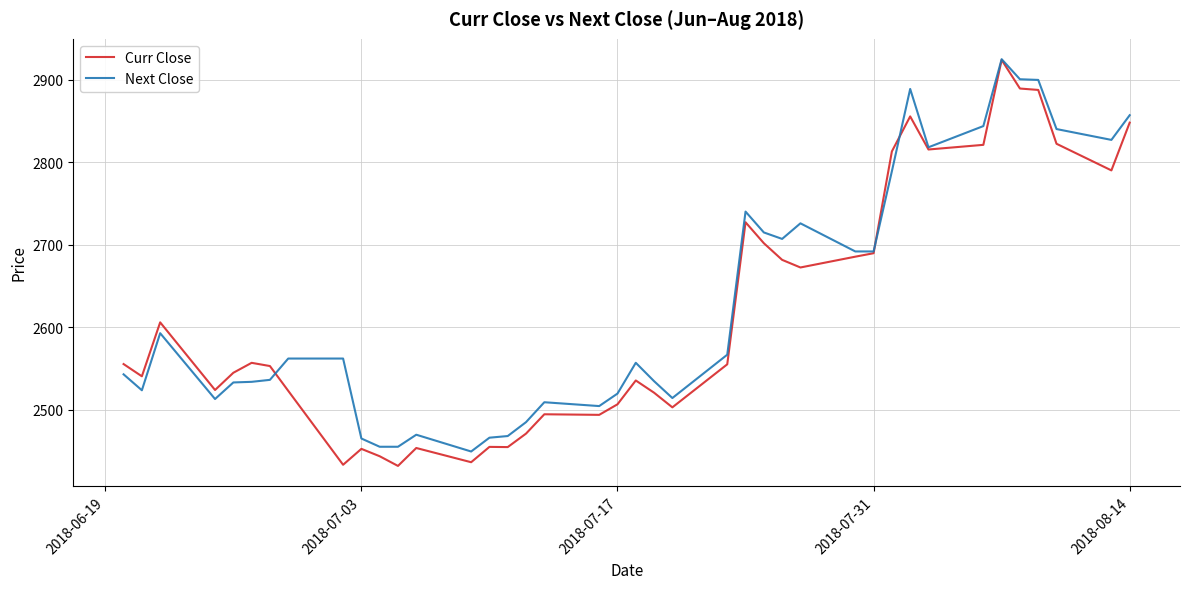

What is the highest value of the Curr Close series?

2924.2